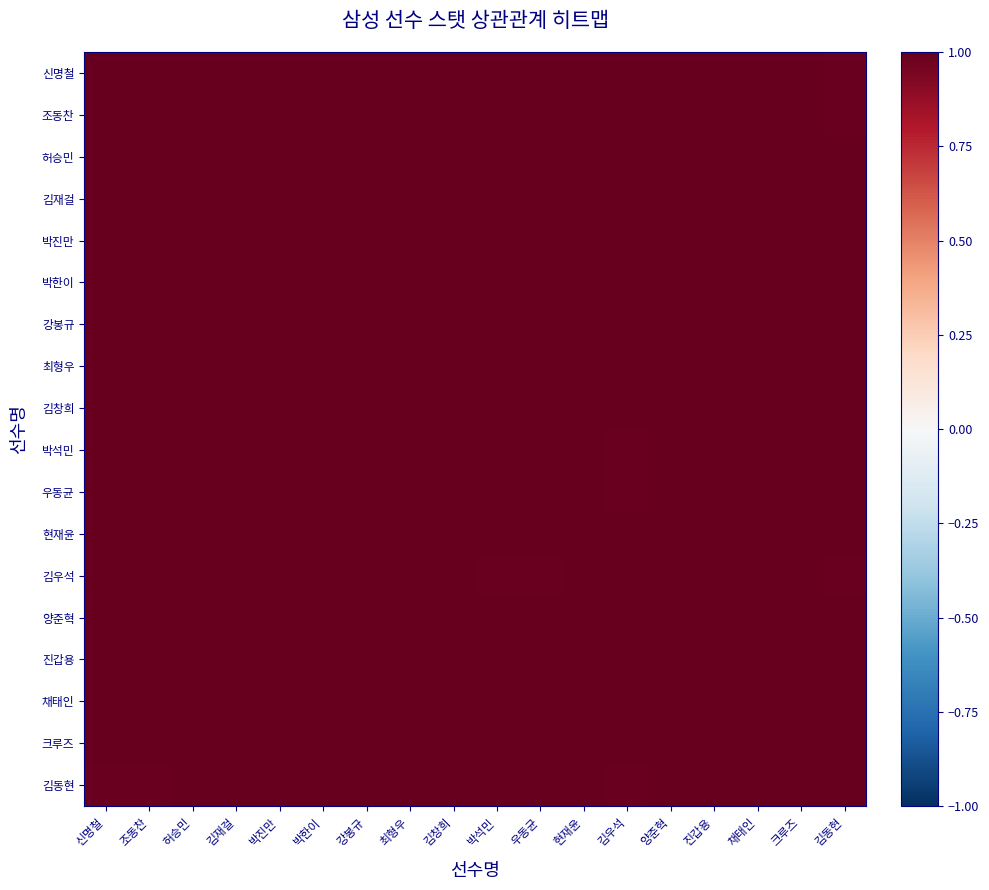

Reading left to right, what are all the values shown in this chart?

신명철: 신명철=1.0	조동찬=1.0	허승민=1.0	김재걸=1.0	박진만=1.0	박한이=1.0	강봉규=1.0	최형우=1.0	김창희=1.0	박석민=1.0	우동균=1.0	현재윤=1.0	김우석=1.0	양준혁=1.0	진갑용=1.0	채태인=1.0	크루즈=1.0	김동현=1.0
조동찬: 신명철=1.0	조동찬=1.0	허승민=1.0	김재걸=1.0	박진만=1.0	박한이=1.0	강봉규=1.0	최형우=1.0	김창희=1.0	박석민=1.0	우동균=1.0	현재윤=1.0	김우석=1.0	양준혁=1.0	진갑용=1.0	채태인=1.0	크루즈=1.0	김동현=1.0
허승민: 신명철=1.0	조동찬=1.0	허승민=1.0	김재걸=1.0	박진만=1.0	박한이=1.0	강봉규=1.0	최형우=1.0	김창희=1.0	박석민=1.0	우동균=1.0	현재윤=1.0	김우석=1.0	양준혁=1.0	진갑용=1.0	채태인=1.0	크루즈=1.0	김동현=1.0
김재걸: 신명철=1.0	조동찬=1.0	허승민=1.0	김재걸=1.0	박진만=1.0	박한이=1.0	강봉규=1.0	최형우=1.0	김창희=1.0	박석민=1.0	우동균=1.0	현재윤=1.0	김우석=1.0	양준혁=1.0	진갑용=1.0	채태인=1.0	크루즈=1.0	김동현=1.0
박진만: 신명철=1.0	조동찬=1.0	허승민=1.0	김재걸=1.0	박진만=1.0	박한이=1.0	강봉규=1.0	최형우=1.0	김창희=1.0	박석민=1.0	우동균=1.0	현재윤=1.0	김우석=1.0	양준혁=1.0	진갑용=1.0	채태인=1.0	크루즈=1.0	김동현=1.0
박한이: 신명철=1.0	조동찬=1.0	허승민=1.0	김재걸=1.0	박진만=1.0	박한이=1.0	강봉규=1.0	최형우=1.0	김창희=1.0	박석민=1.0	우동균=1.0	현재윤=1.0	김우석=1.0	양준혁=1.0	진갑용=1.0	채태인=1.0	크루즈=1.0	김동현=1.0
강봉규: 신명철=1.0	조동찬=1.0	허승민=1.0	김재걸=1.0	박진만=1.0	박한이=1.0	강봉규=1.0	최형우=1.0	김창희=1.0	박석민=1.0	우동균=1.0	현재윤=1.0	김우석=1.0	양준혁=1.0	진갑용=1.0	채태인=1.0	크루즈=1.0	김동현=1.0
최형우: 신명철=1.0	조동찬=1.0	허승민=1.0	김재걸=1.0	박진만=1.0	박한이=1.0	강봉규=1.0	최형우=1.0	김창희=1.0	박석민=1.0	우동균=1.0	현재윤=1.0	김우석=1.0	양준혁=1.0	진갑용=1.0	채태인=1.0	크루즈=1.0	김동현=1.0
김창희: 신명철=1.0	조동찬=1.0	허승민=1.0	김재걸=1.0	박진만=1.0	박한이=1.0	강봉규=1.0	최형우=1.0	김창희=1.0	박석민=1.0	우동균=1.0	현재윤=1.0	김우석=1.0	양준혁=1.0	진갑용=1.0	채태인=1.0	크루즈=1.0	김동현=1.0
박석민: 신명철=1.0	조동찬=1.0	허승민=1.0	김재걸=1.0	박진만=1.0	박한이=1.0	강봉규=1.0	최형우=1.0	김창희=1.0	박석민=1.0	우동균=1.0	현재윤=1.0	김우석=1.0	양준혁=1.0	진갑용=1.0	채태인=1.0	크루즈=1.0	김동현=1.0
우동균: 신명철=1.0	조동찬=1.0	허승민=1.0	김재걸=1.0	박진만=1.0	박한이=1.0	강봉규=1.0	최형우=1.0	김창희=1.0	박석민=1.0	우동균=1.0	현재윤=1.0	김우석=1.0	양준혁=1.0	진갑용=1.0	채태인=1.0	크루즈=1.0	김동현=1.0
현재윤: 신명철=1.0	조동찬=1.0	허승민=1.0	김재걸=1.0	박진만=1.0	박한이=1.0	강봉규=1.0	최형우=1.0	김창희=1.0	박석민=1.0	우동균=1.0	현재윤=1.0	김우석=1.0	양준혁=1.0	진갑용=1.0	채태인=1.0	크루즈=1.0	김동현=1.0
김우석: 신명철=1.0	조동찬=1.0	허승민=1.0	김재걸=1.0	박진만=1.0	박한이=1.0	강봉규=1.0	최형우=1.0	김창희=1.0	박석민=1.0	우동균=1.0	현재윤=1.0	김우석=1.0	양준혁=1.0	진갑용=1.0	채태인=1.0	크루즈=1.0	김동현=1.0
양준혁: 신명철=1.0	조동찬=1.0	허승민=1.0	김재걸=1.0	박진만=1.0	박한이=1.0	강봉규=1.0	최형우=1.0	김창희=1.0	박석민=1.0	우동균=1.0	현재윤=1.0	김우석=1.0	양준혁=1.0	진갑용=1.0	채태인=1.0	크루즈=1.0	김동현=1.0
진갑용: 신명철=1.0	조동찬=1.0	허승민=1.0	김재걸=1.0	박진만=1.0	박한이=1.0	강봉규=1.0	최형우=1.0	김창희=1.0	박석민=1.0	우동균=1.0	현재윤=1.0	김우석=1.0	양준혁=1.0	진갑용=1.0	채태인=1.0	크루즈=1.0	김동현=1.0
채태인: 신명철=1.0	조동찬=1.0	허승민=1.0	김재걸=1.0	박진만=1.0	박한이=1.0	강봉규=1.0	최형우=1.0	김창희=1.0	박석민=1.0	우동균=1.0	현재윤=1.0	김우석=1.0	양준혁=1.0	진갑용=1.0	채태인=1.0	크루즈=1.0	김동현=1.0
크루즈: 신명철=1.0	조동찬=1.0	허승민=1.0	김재걸=1.0	박진만=1.0	박한이=1.0	강봉규=1.0	최형우=1.0	김창희=1.0	박석민=1.0	우동균=1.0	현재윤=1.0	김우석=1.0	양준혁=1.0	진갑용=1.0	채태인=1.0	크루즈=1.0	김동현=1.0
김동현: 신명철=1.0	조동찬=1.0	허승민=1.0	김재걸=1.0	박진만=1.0	박한이=1.0	강봉규=1.0	최형우=1.0	김창희=1.0	박석민=1.0	우동균=1.0	현재윤=1.0	김우석=1.0	양준혁=1.0	진갑용=1.0	채태인=1.0	크루즈=1.0	김동현=1.0